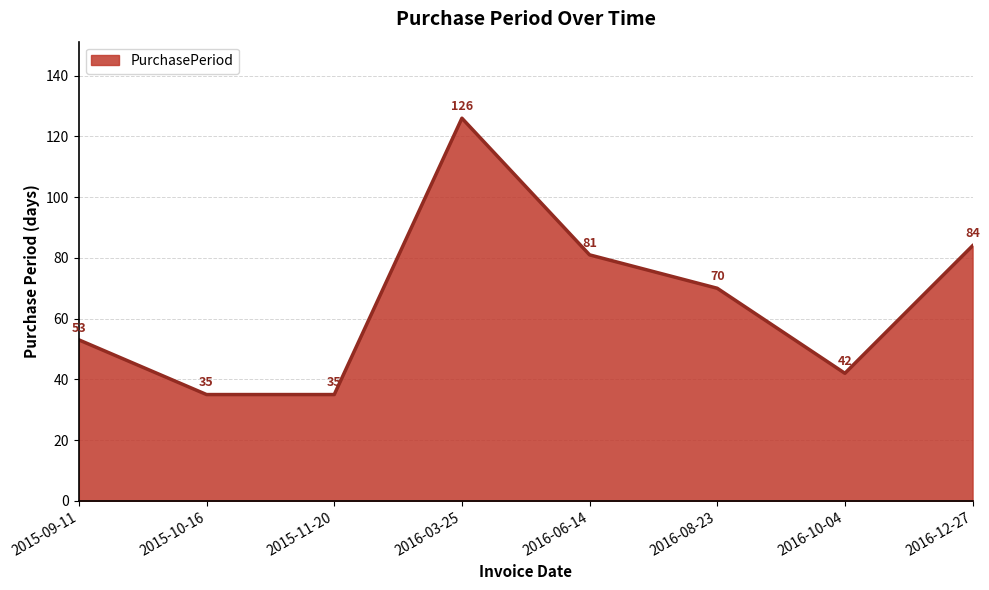

What position from the left is 2016-10-04?

7